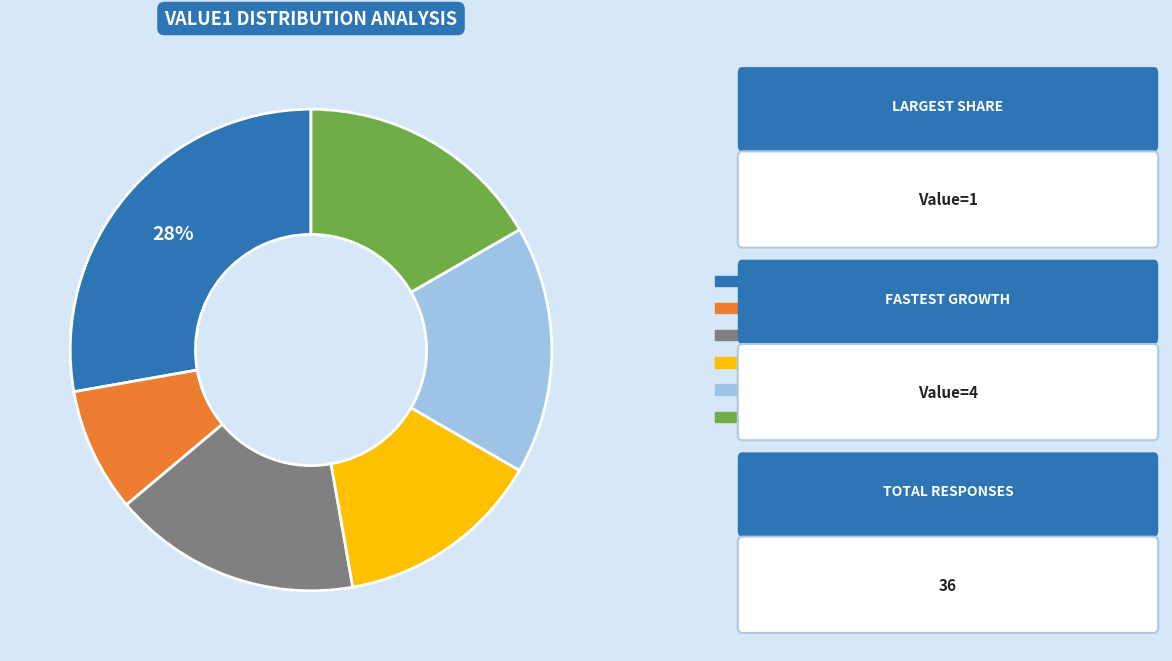

Is there a majority slice in this chart?

No